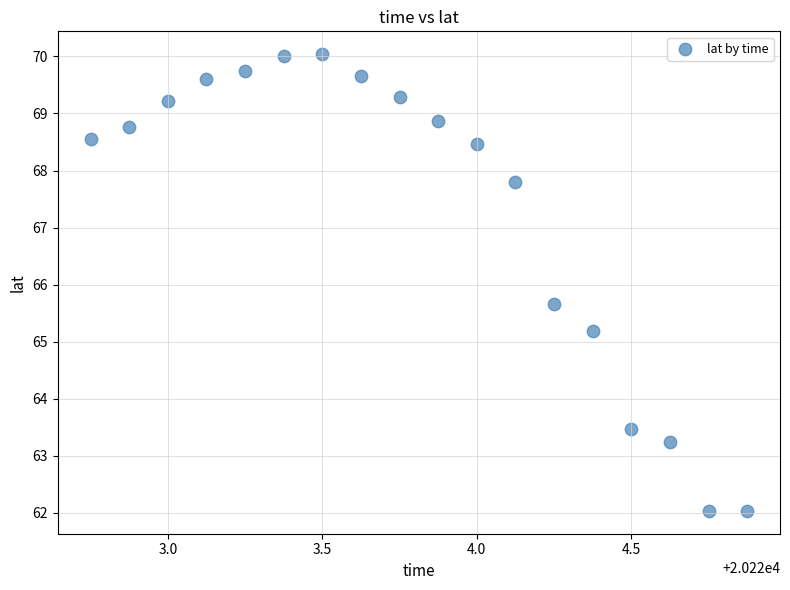

What is the range of Y values (max minus min)?

8.0